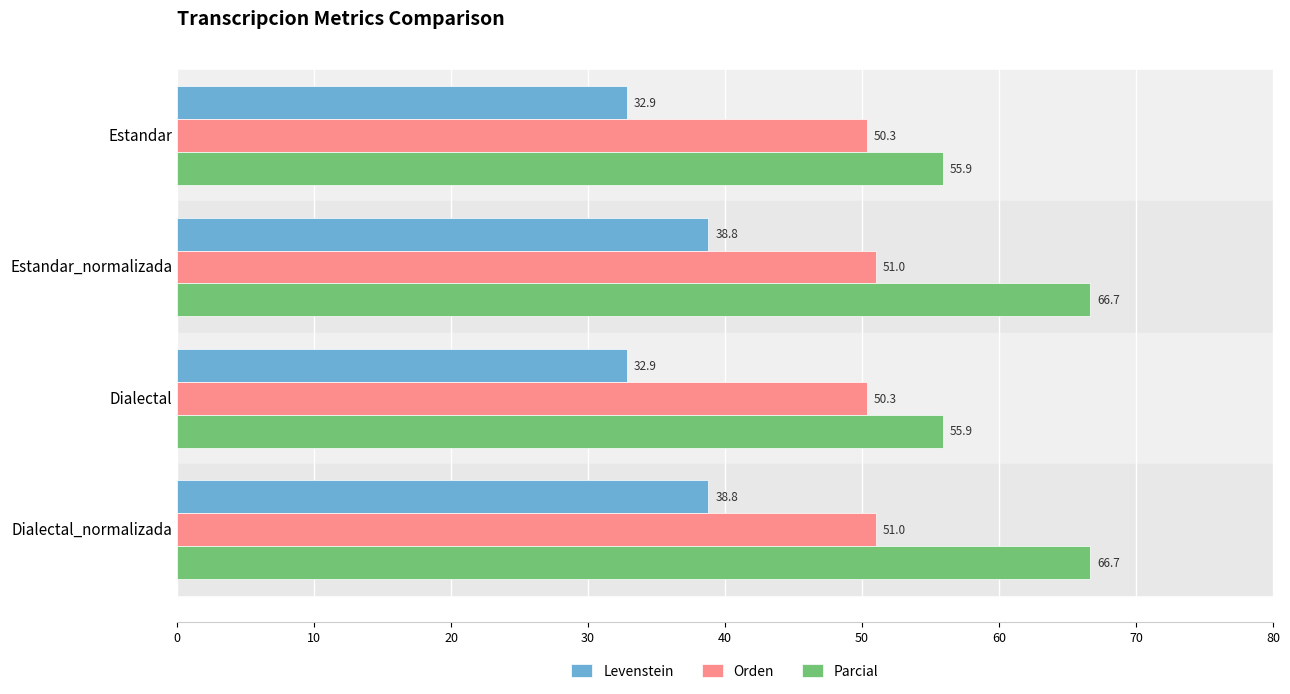

True or false: Orden has a value of 50.3 at Estandar.

True